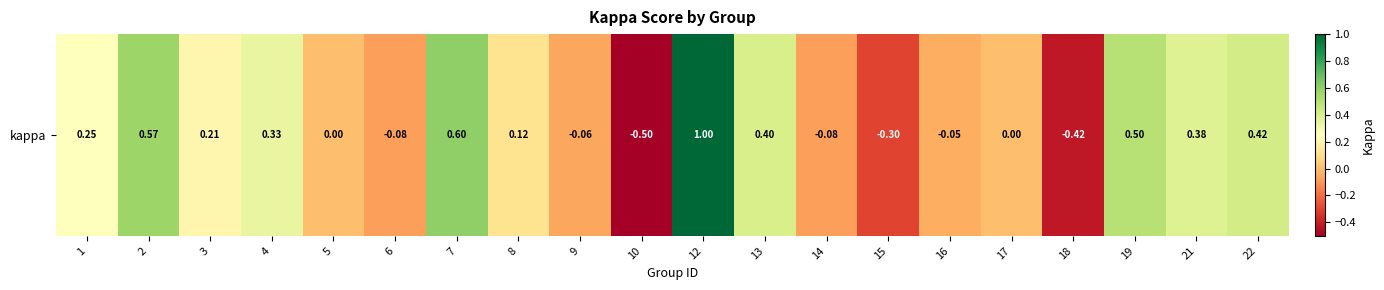

True or false: the data shows 0.0 at 8.

False